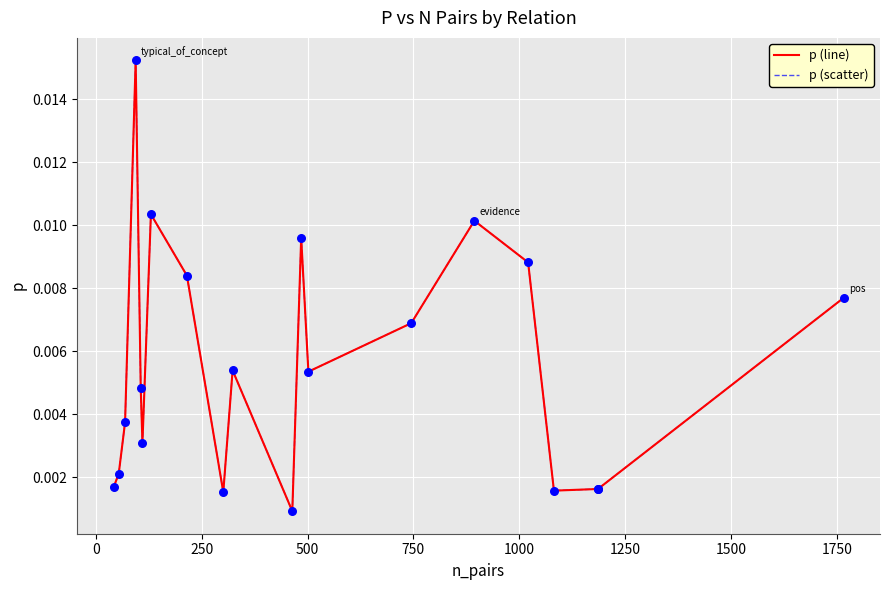

Which series has the largest total across all categories?

p (line)